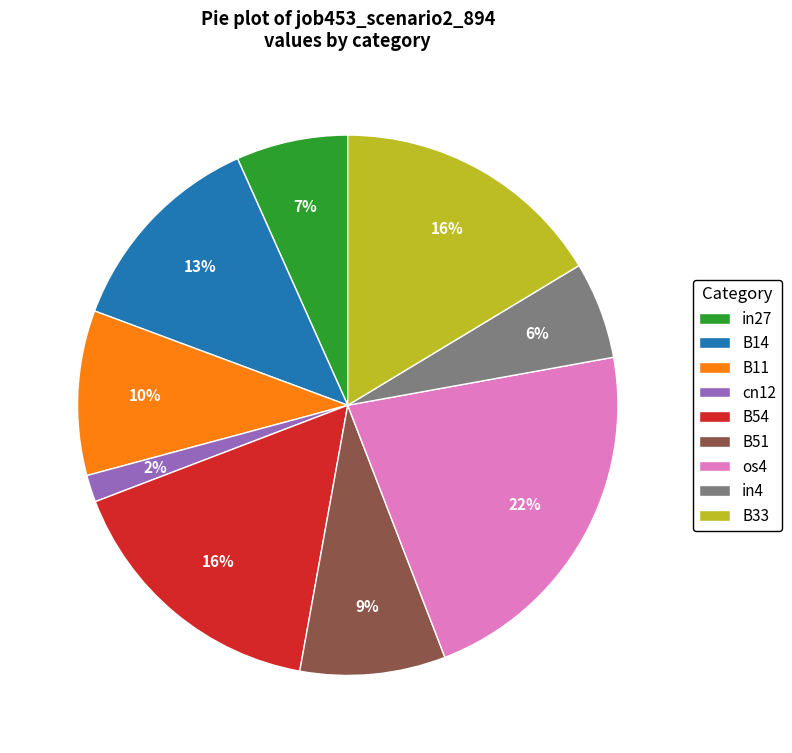

To the nearest percent, what is the combined percentage of B51 and in4?

15%